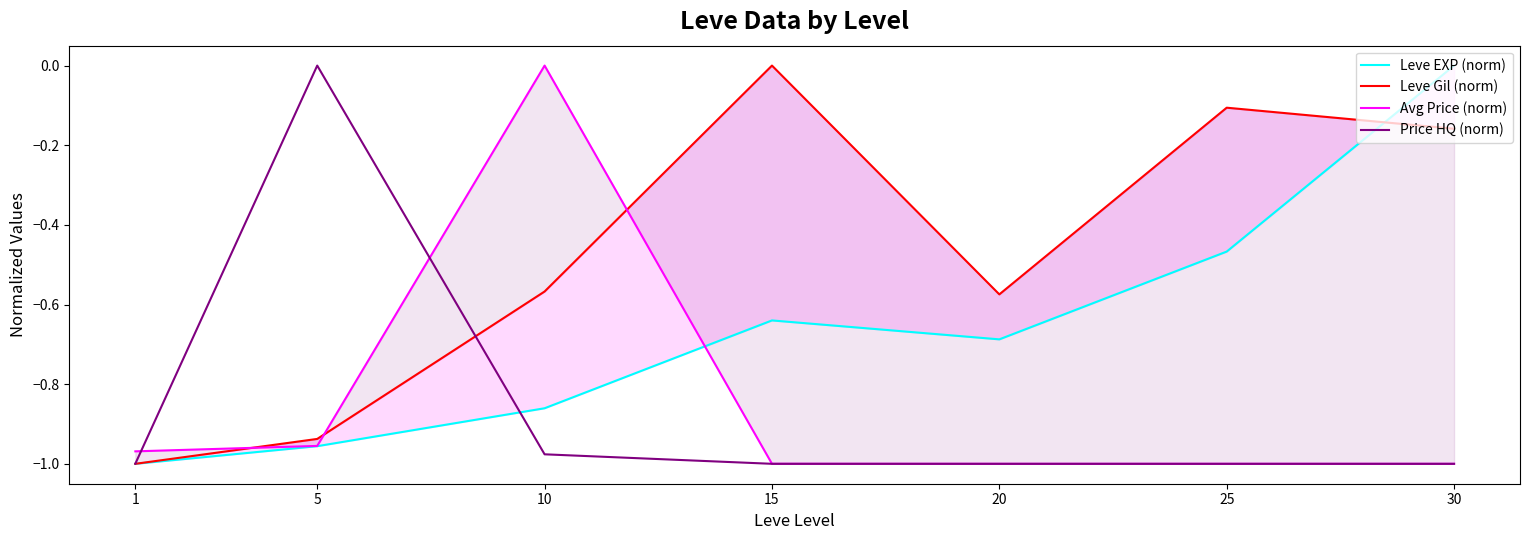

The Leve EXP (norm) series shows -1.0 at 5. True or false?

True